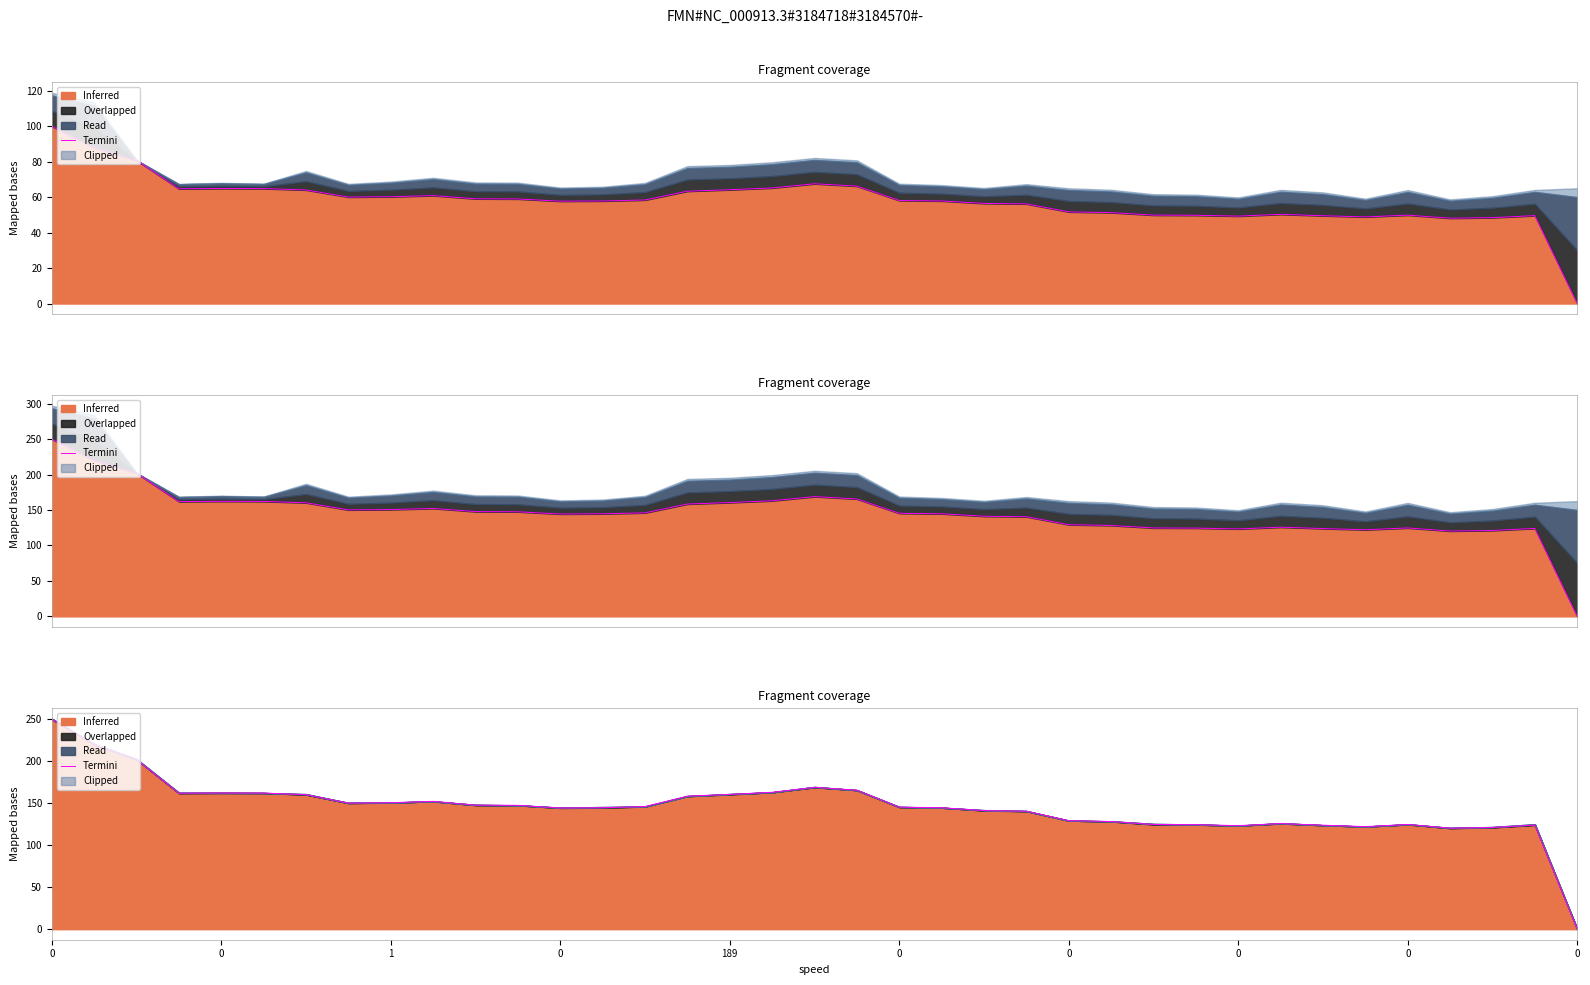

Between 0 and 1, which is larger?

1